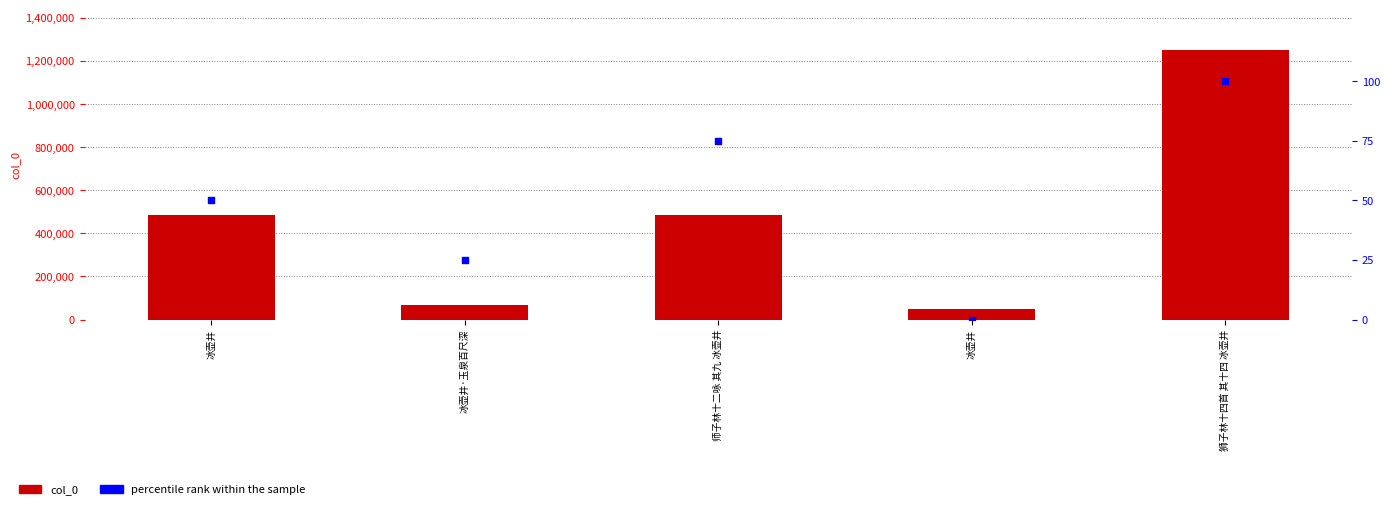

Which series has the largest total across all categories?

col_0